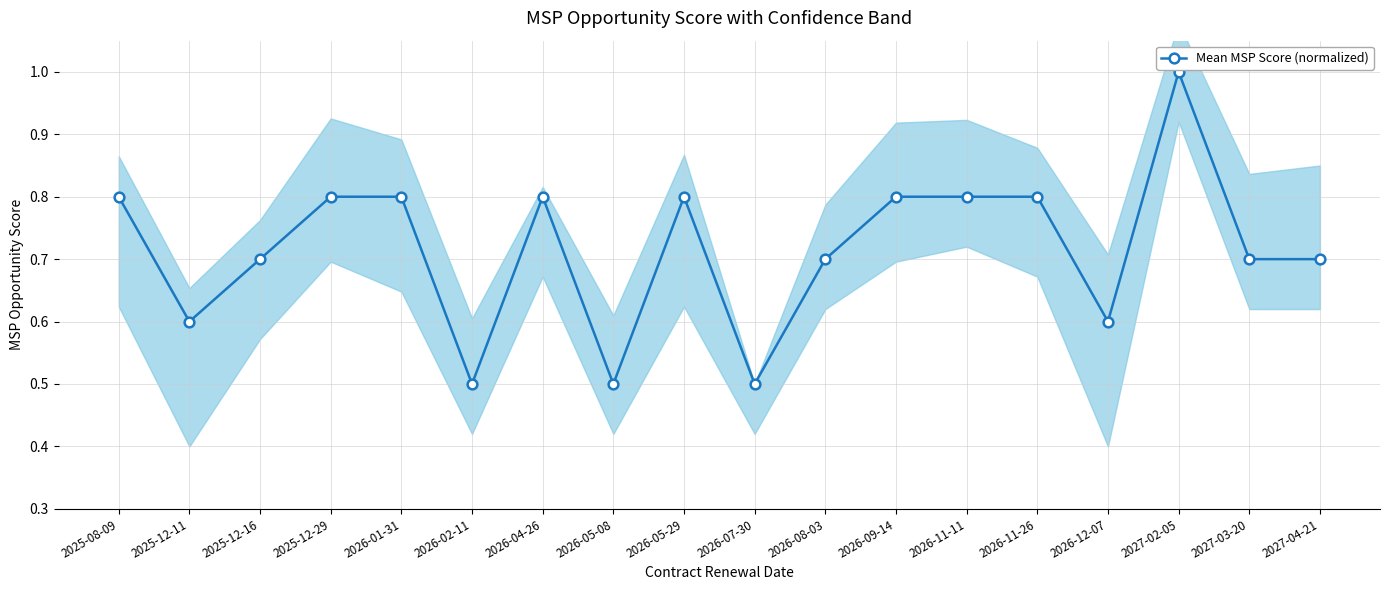

Is it true that the value at 2026-11-11 is 0.2?

False